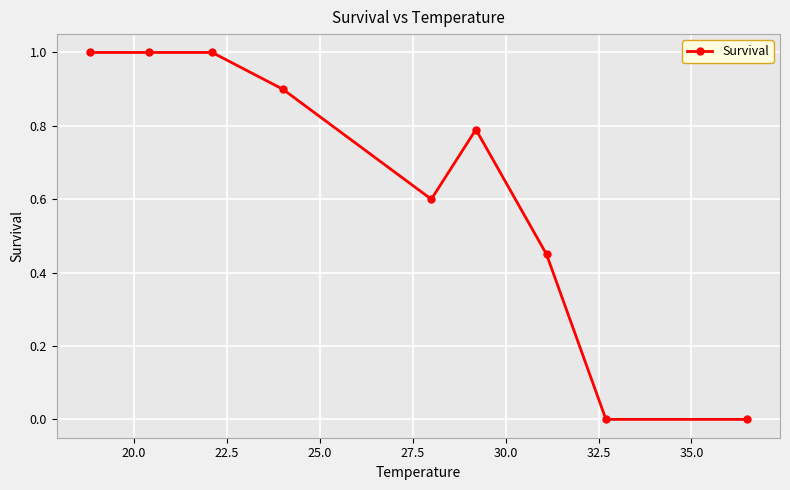

What is the value of the 2nd point from the left?

1.0